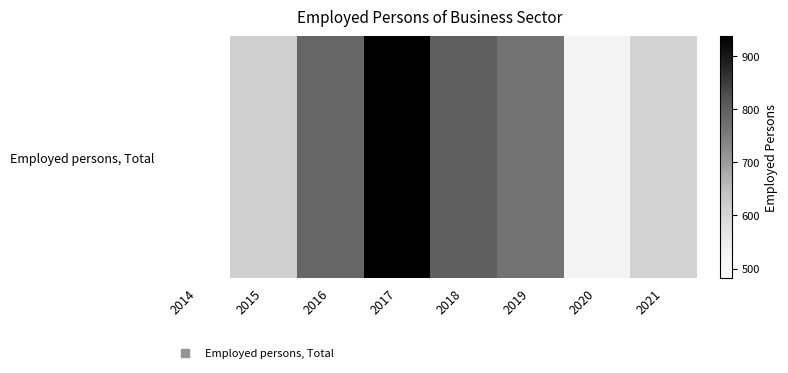

How many values exceed 767?

3